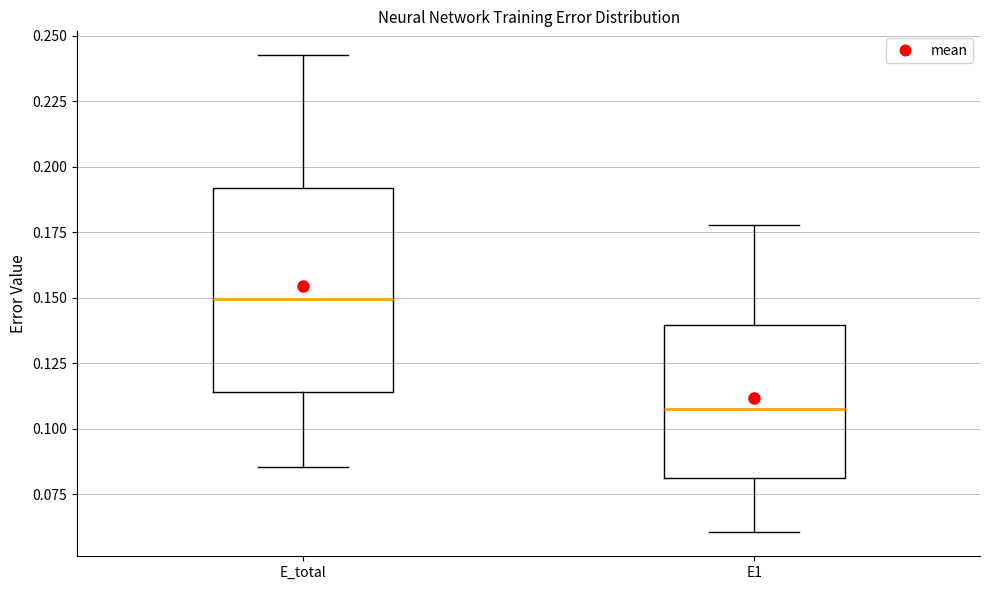

Which box is the tallest, from its lower edge to its upper edge?

E_total